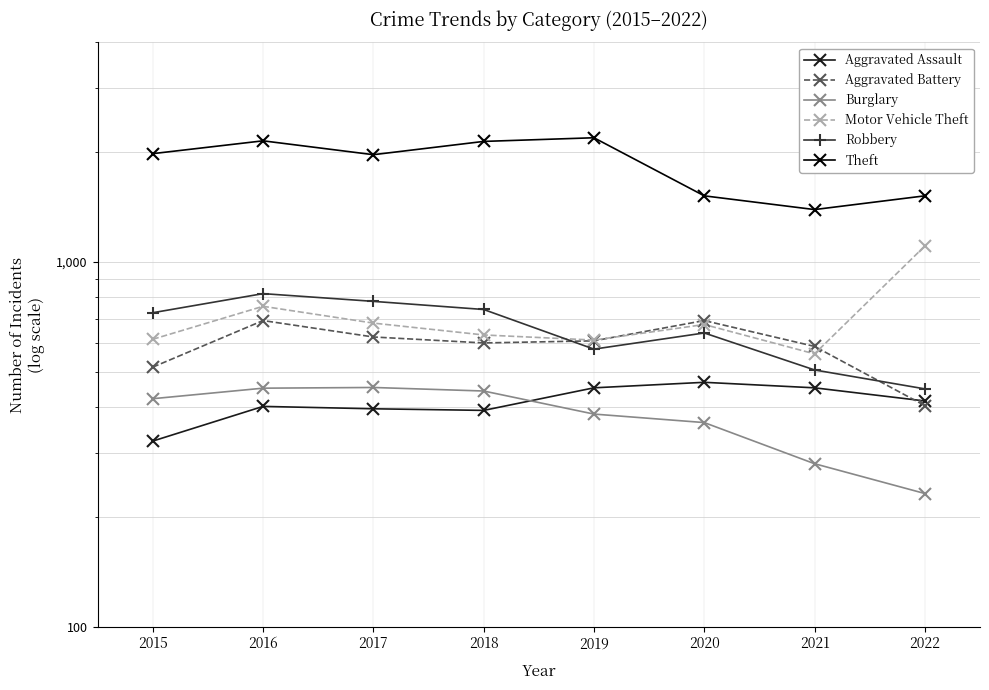

Count the number of categories in the chart.

8